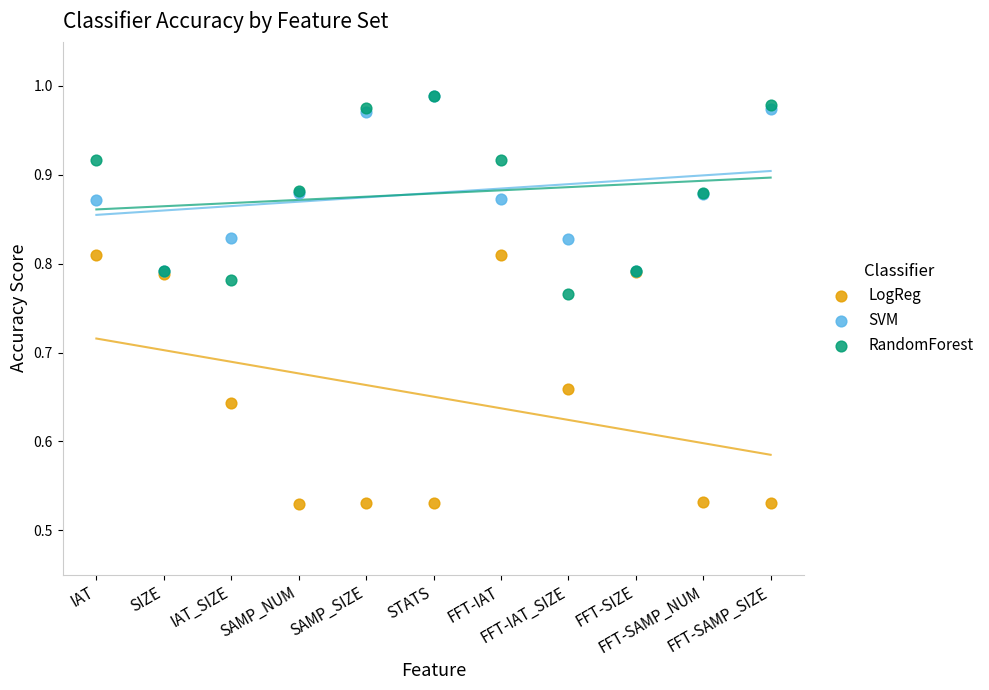

What are all the series names shown in the legend?

LogReg, SVM, RandomForest